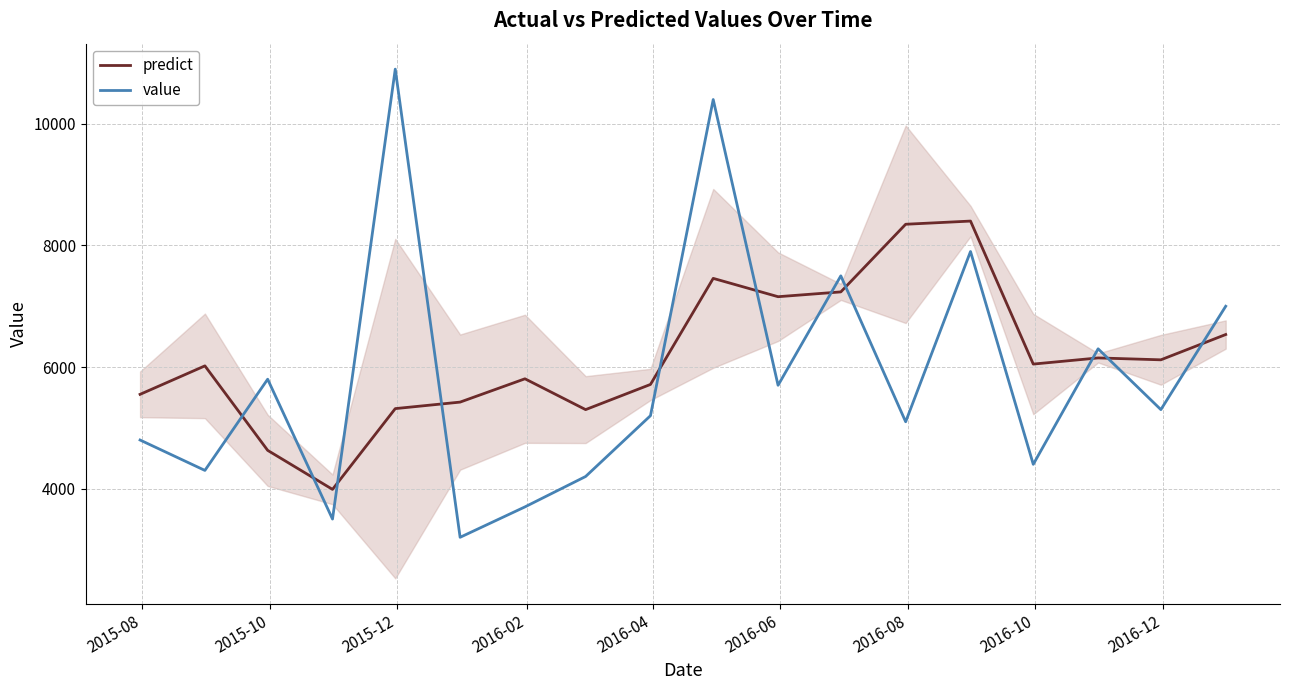

Which series has the widest spread of values?

value